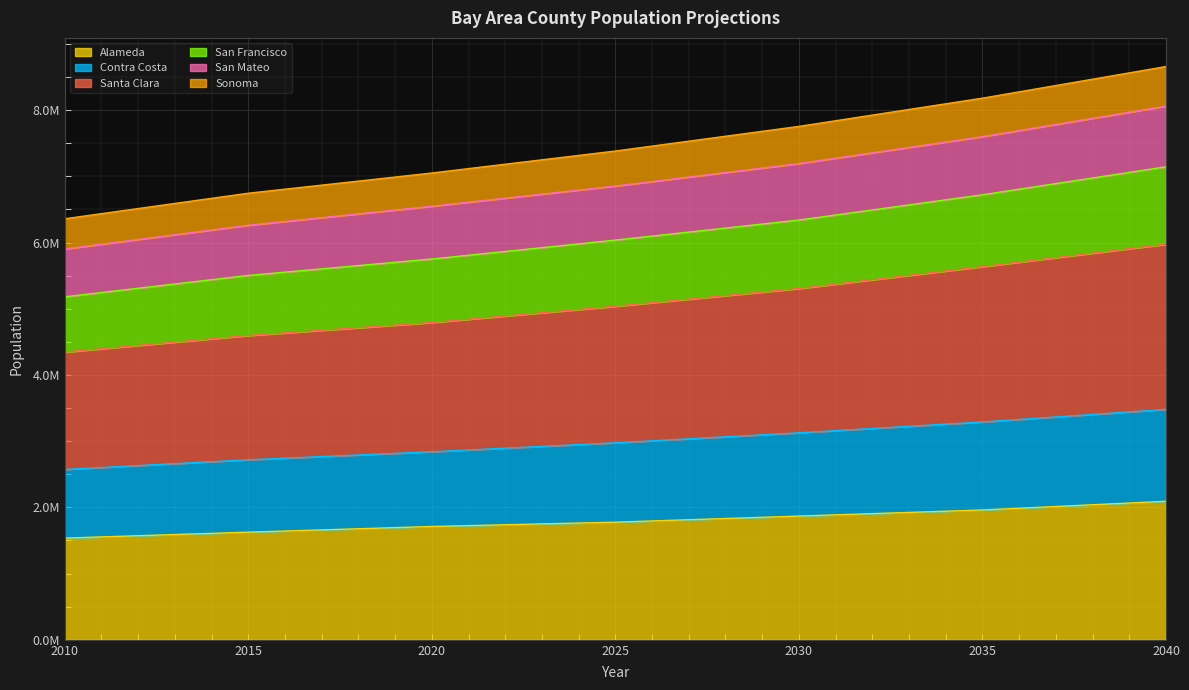

At which label does Santa Clara reach its minimum?

2010